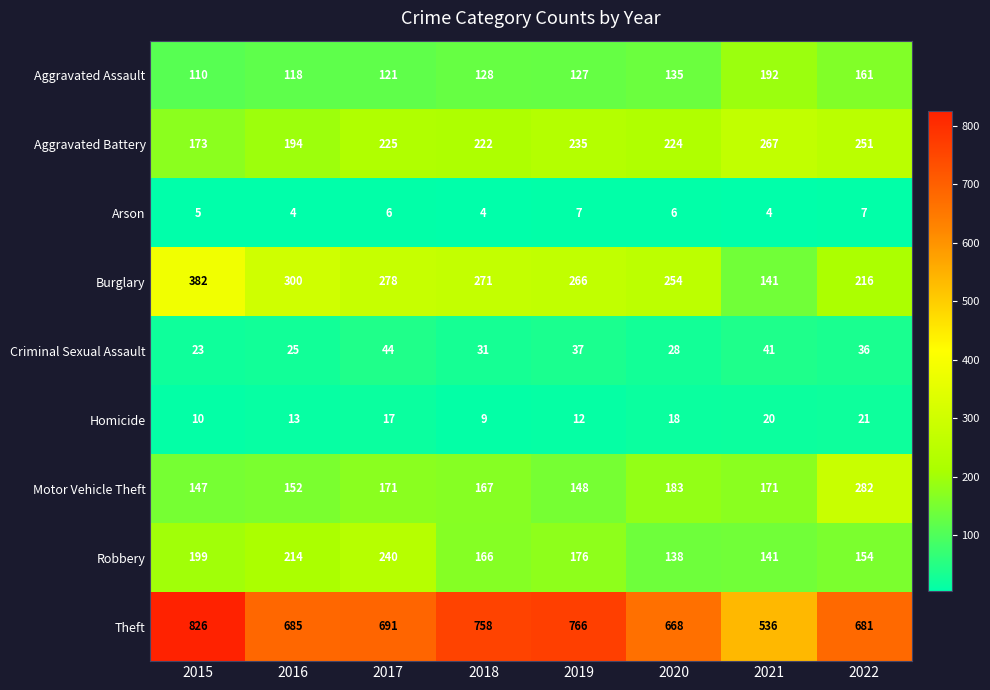

What is the difference between the highest and lowest values at 2020?

662